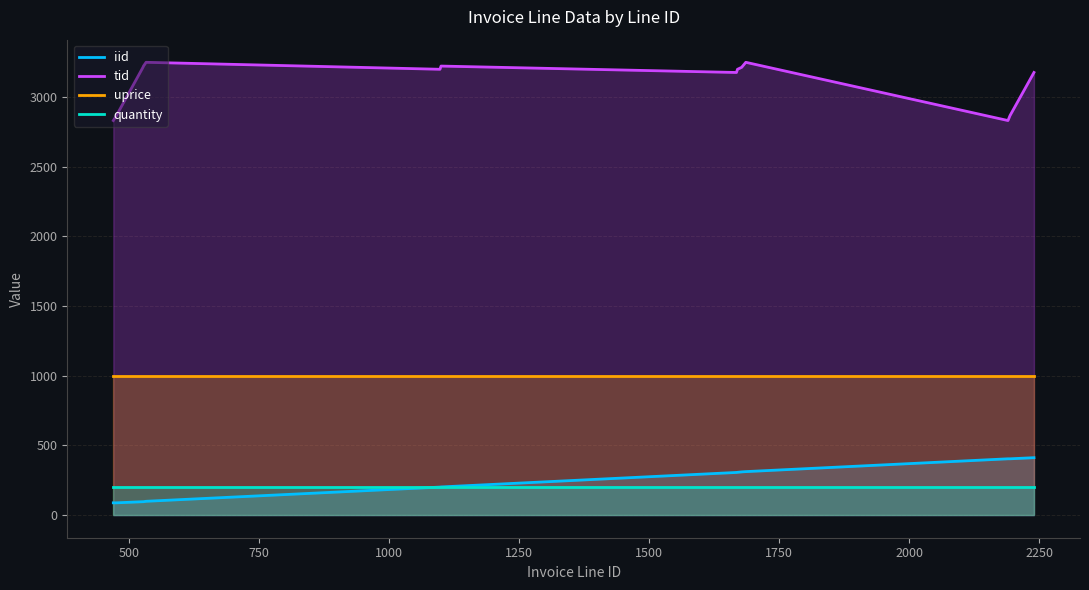

What is the average value of the tid series?

3077